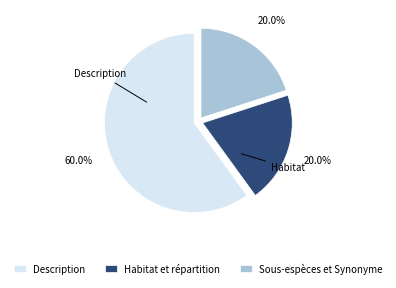

Is it true that Habitat et répartition is 20% of the pie?

True